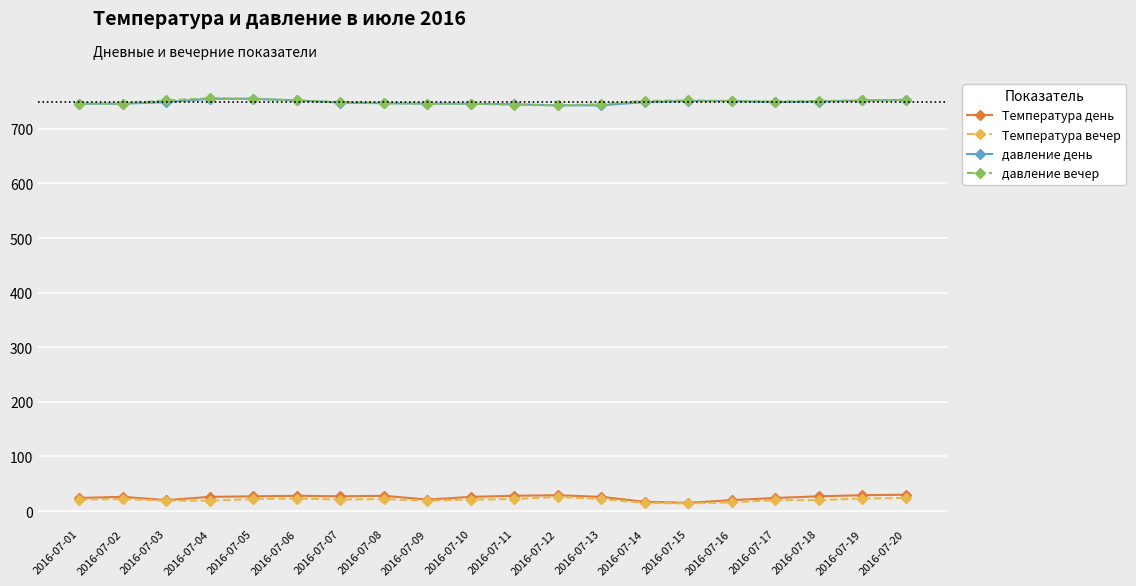

What is the value of the давление день point at the 18th from the left?

750